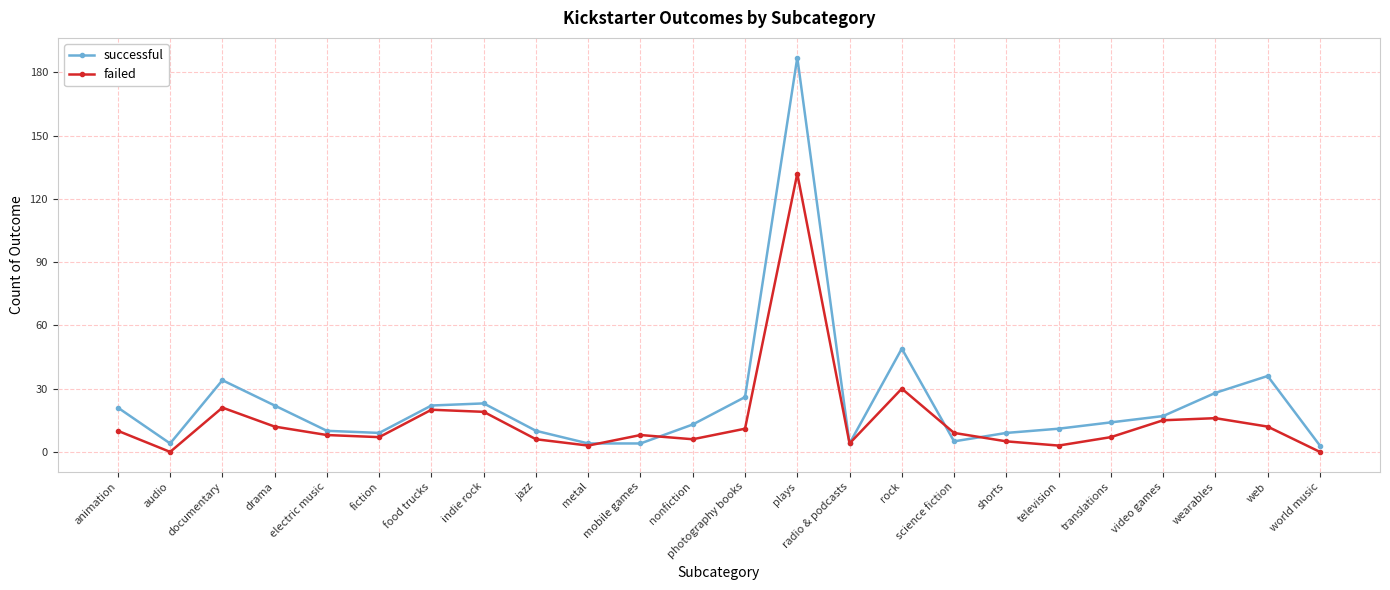

Reading right to left, list all the values displayed in this chart.

successful: world music=3	web=36	wearables=28	video games=17	translations=14	television=11	shorts=9	science fiction=5	rock=49	radio & podcasts=4	plays=187	photography books=26	nonfiction=13	mobile games=4	metal=4	jazz=10	indie rock=23	food trucks=22	fiction=9	electric music=10	drama=22	documentary=34	audio=4	animation=21
failed: world music=0	web=12	wearables=16	video games=15	translations=7	television=3	shorts=5	science fiction=9	rock=30	radio & podcasts=4	plays=132	photography books=11	nonfiction=6	mobile games=8	metal=3	jazz=6	indie rock=19	food trucks=20	fiction=7	electric music=8	drama=12	documentary=21	audio=0	animation=10